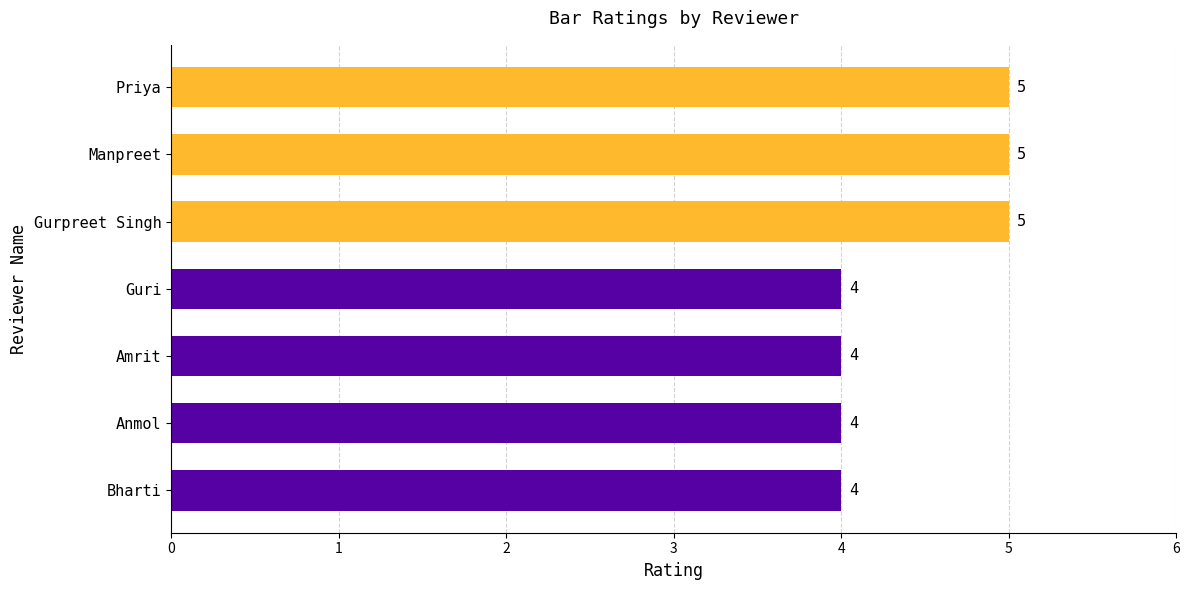

The chart shows a value of 7 at Amrit. True or false?

False